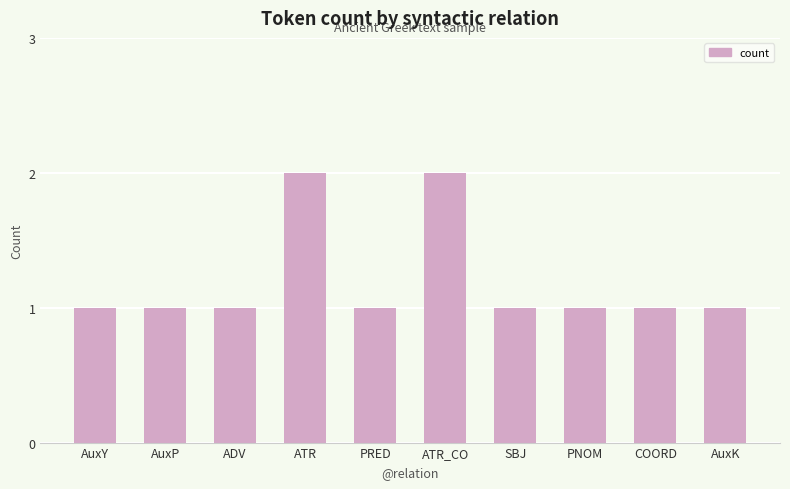

What is the maximum value shown in the chart?

2